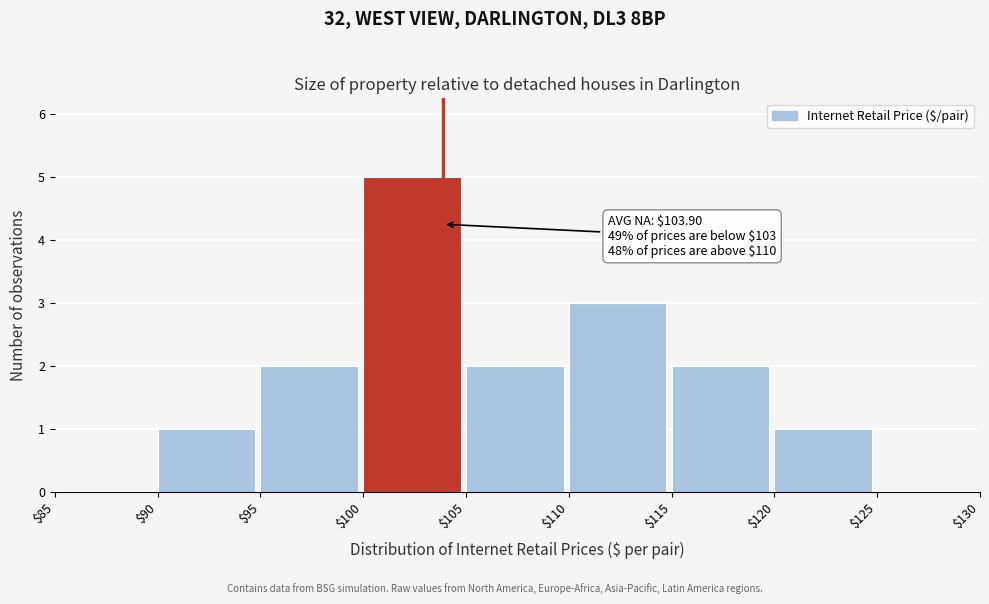

Which range on the x-axis has the tallest bar?

$100 to $105